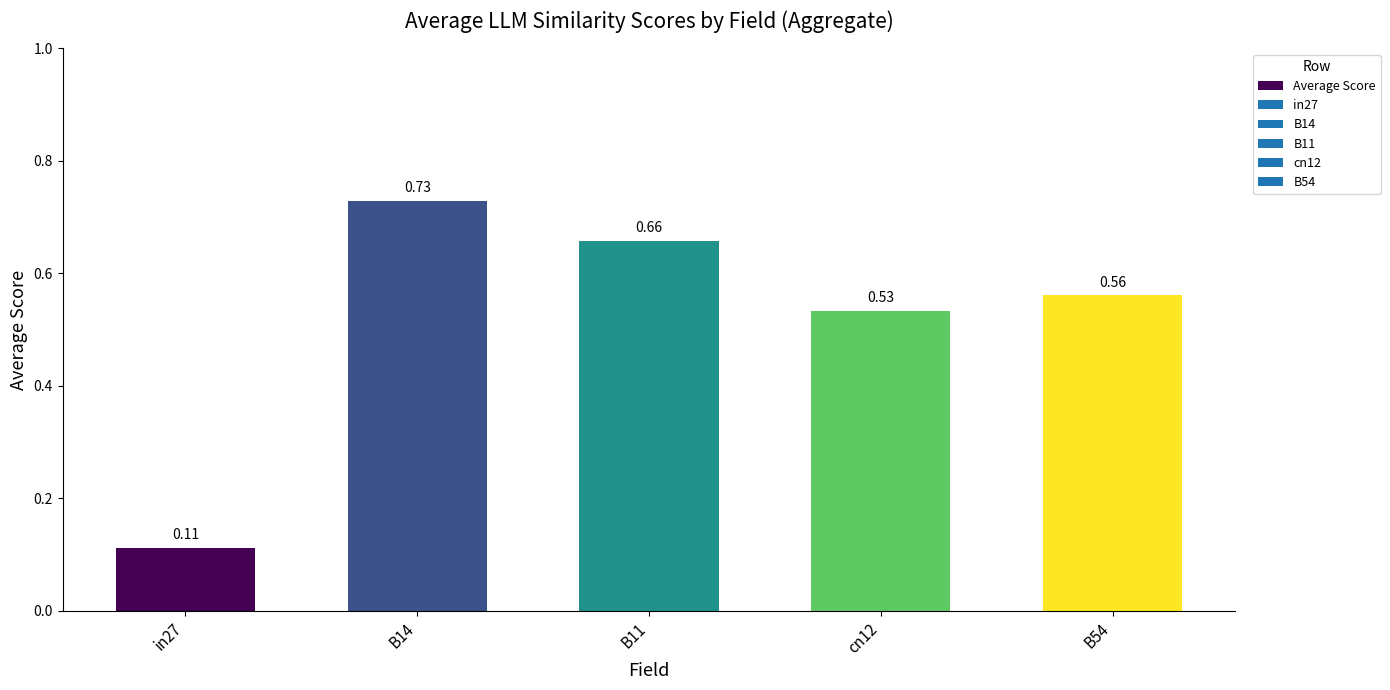

What is the difference between the values at cn12 and in27?

0.4